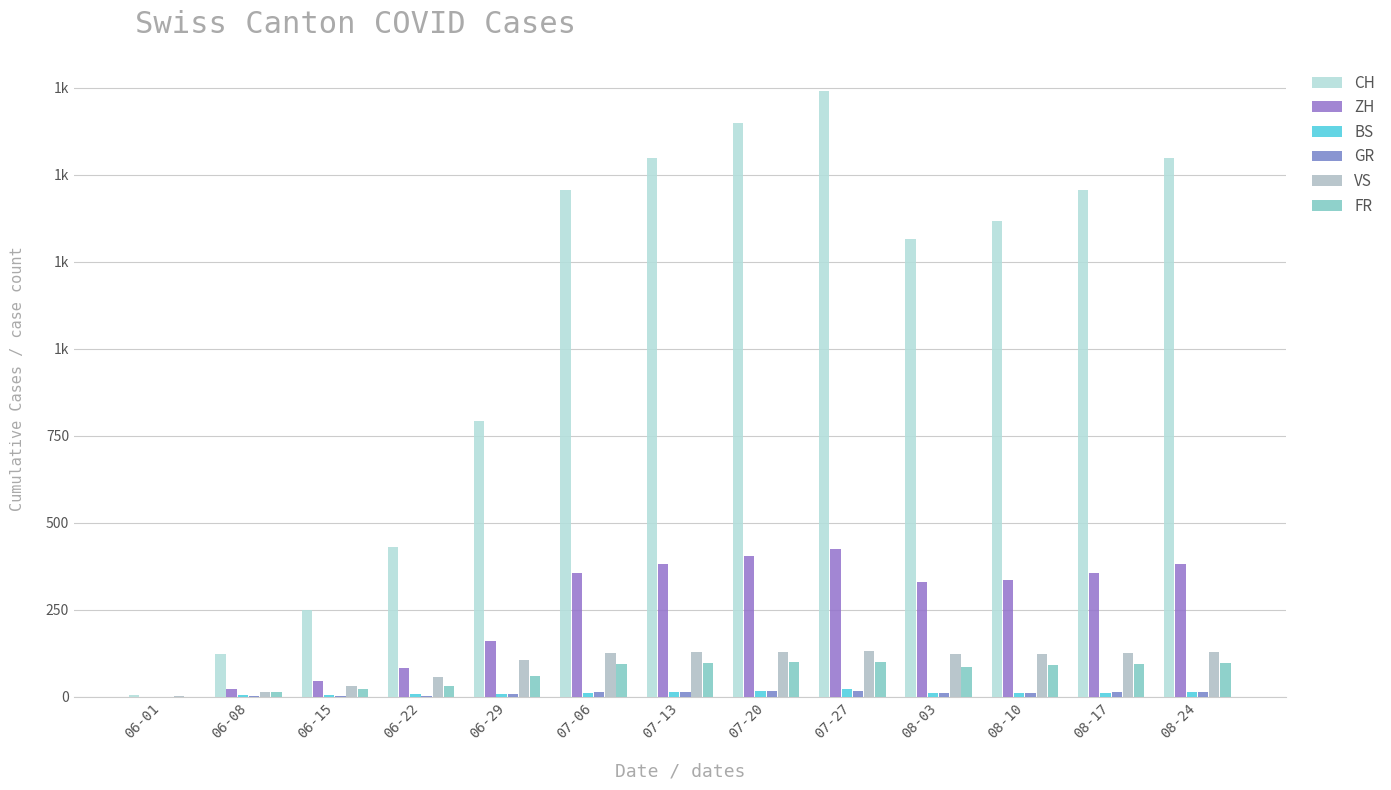

Reading right to left, transcribe all the data shown in this chart.

CH: 1548	1456	1368	1315	1741	1649	1548	1456	793	430	250	124	6
ZH: 382	356	337	329	424	405	382	356	161	83	45	23	0
BS: 15	12	12	11	21	18	15	12	7	7	5	4	0
GR: 14	13	12	11	18	16	14	13	8	3	2	1	0
VS: 130	127	124	122	132	130	130	127	105	58	32	15	1
FR: 96	94	92	87	100	99	96	94	61	32	22	13	0